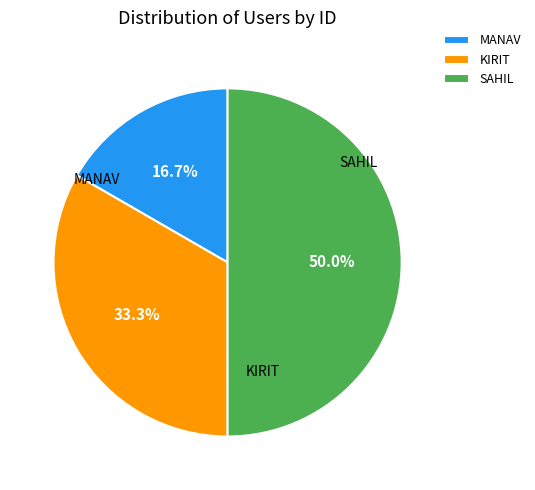

Does MANAV represent more than half of the total?

No